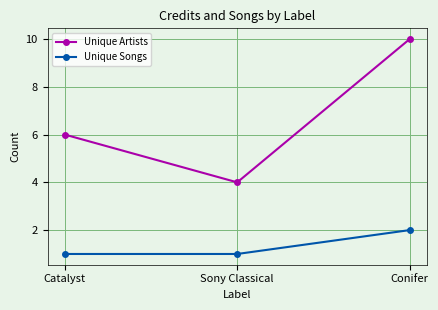

Count the Unique Artists values in the range 4 to 10.

3